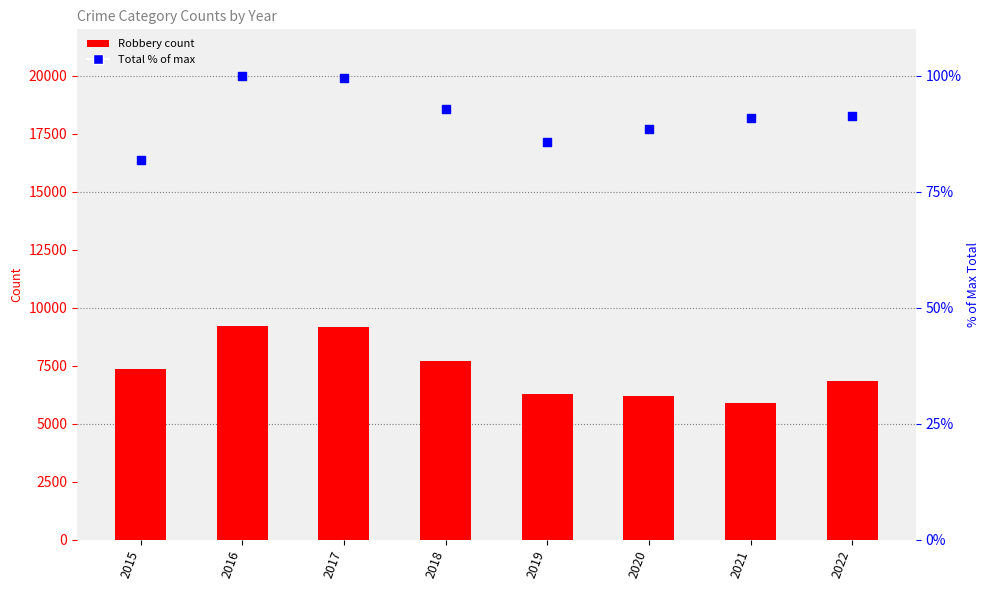

Which series has the largest Y range (max minus min)?

Robbery